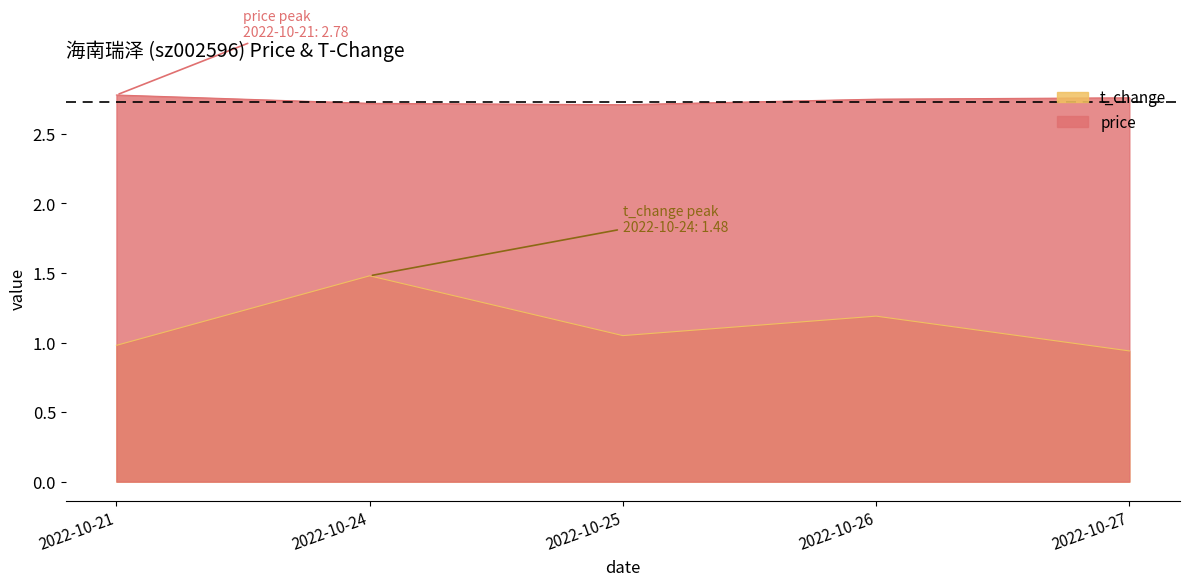

Which label corresponds to the smallest value in the chart?

2022-10-27